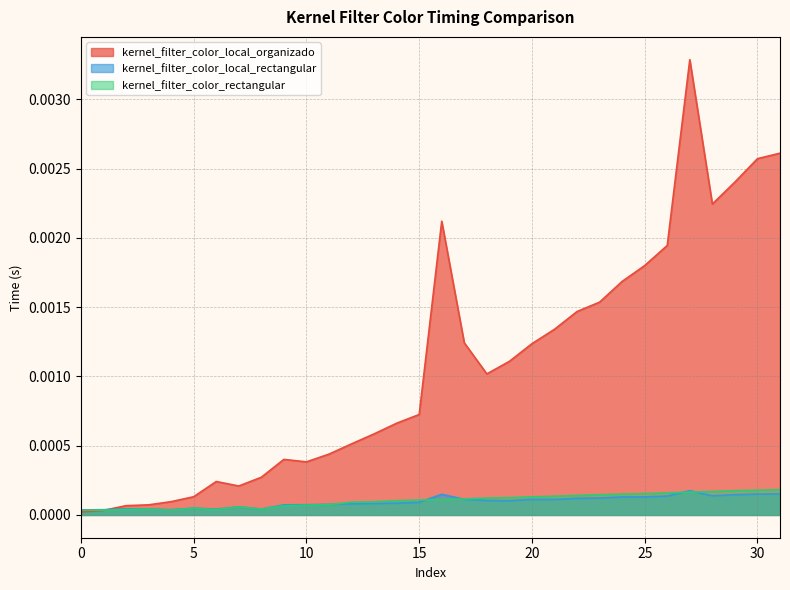

At how many categories does at least one series exceed 0?

32